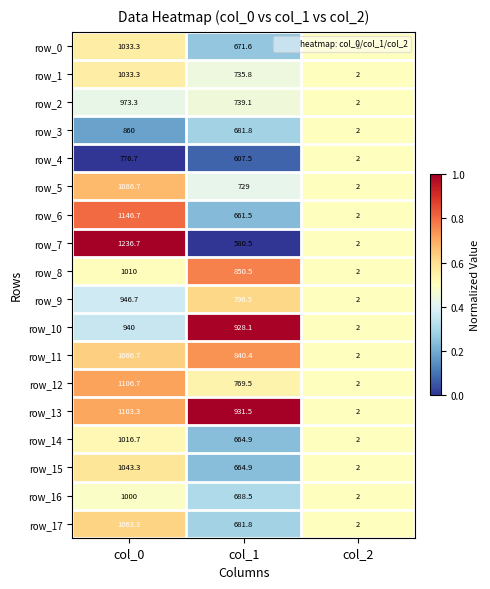

Is the value of row_8 at col_1 greater than the value of row_2 at col_2?

Yes